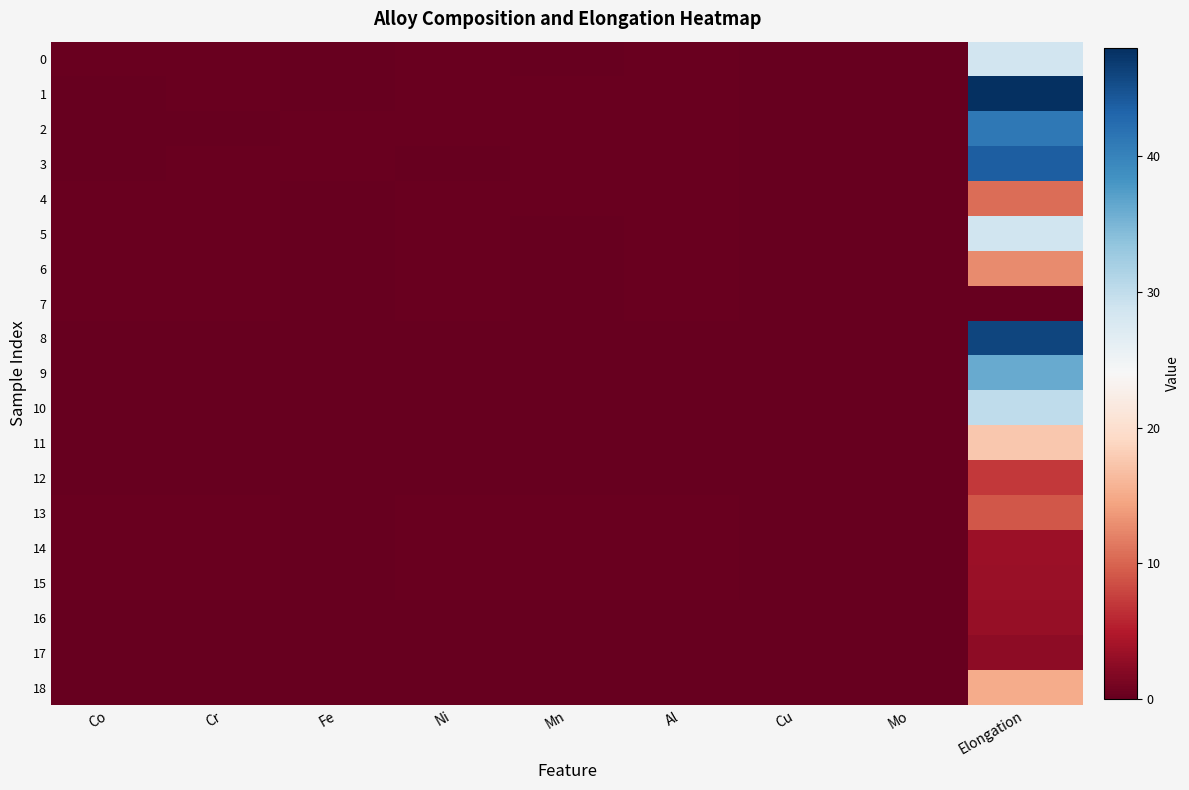

Which series has the widest spread of values?

1